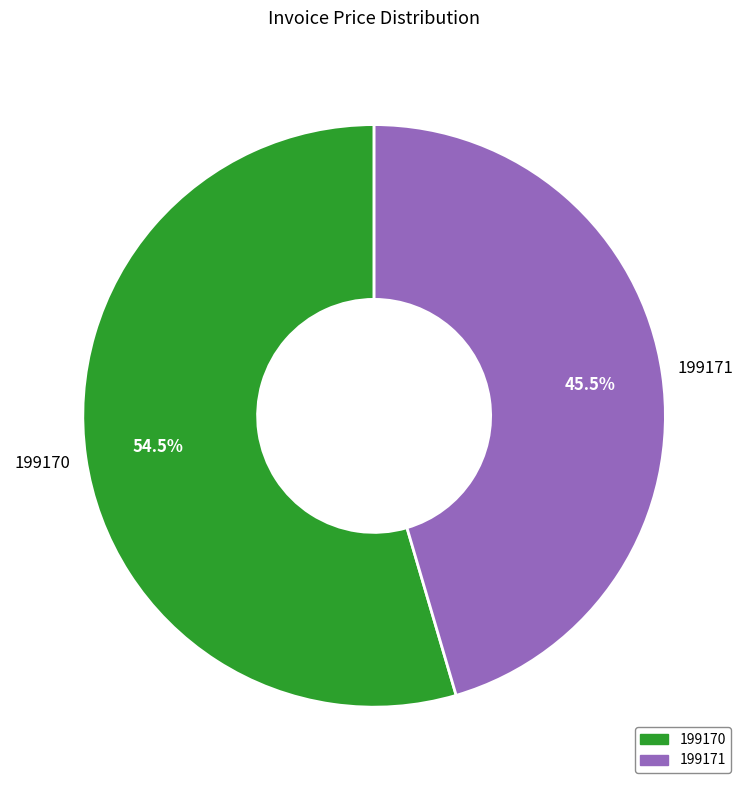

Which has a higher value, 199171 or 199170?

199170